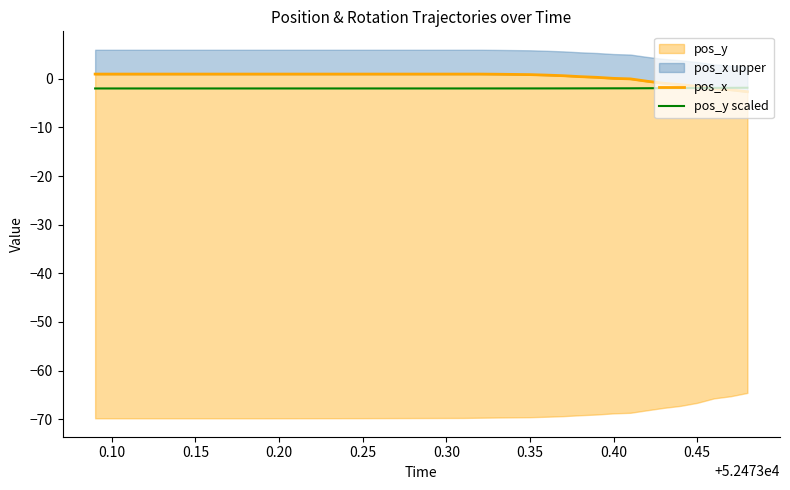

What is the minimum value for pos_y scaled?

-2.0